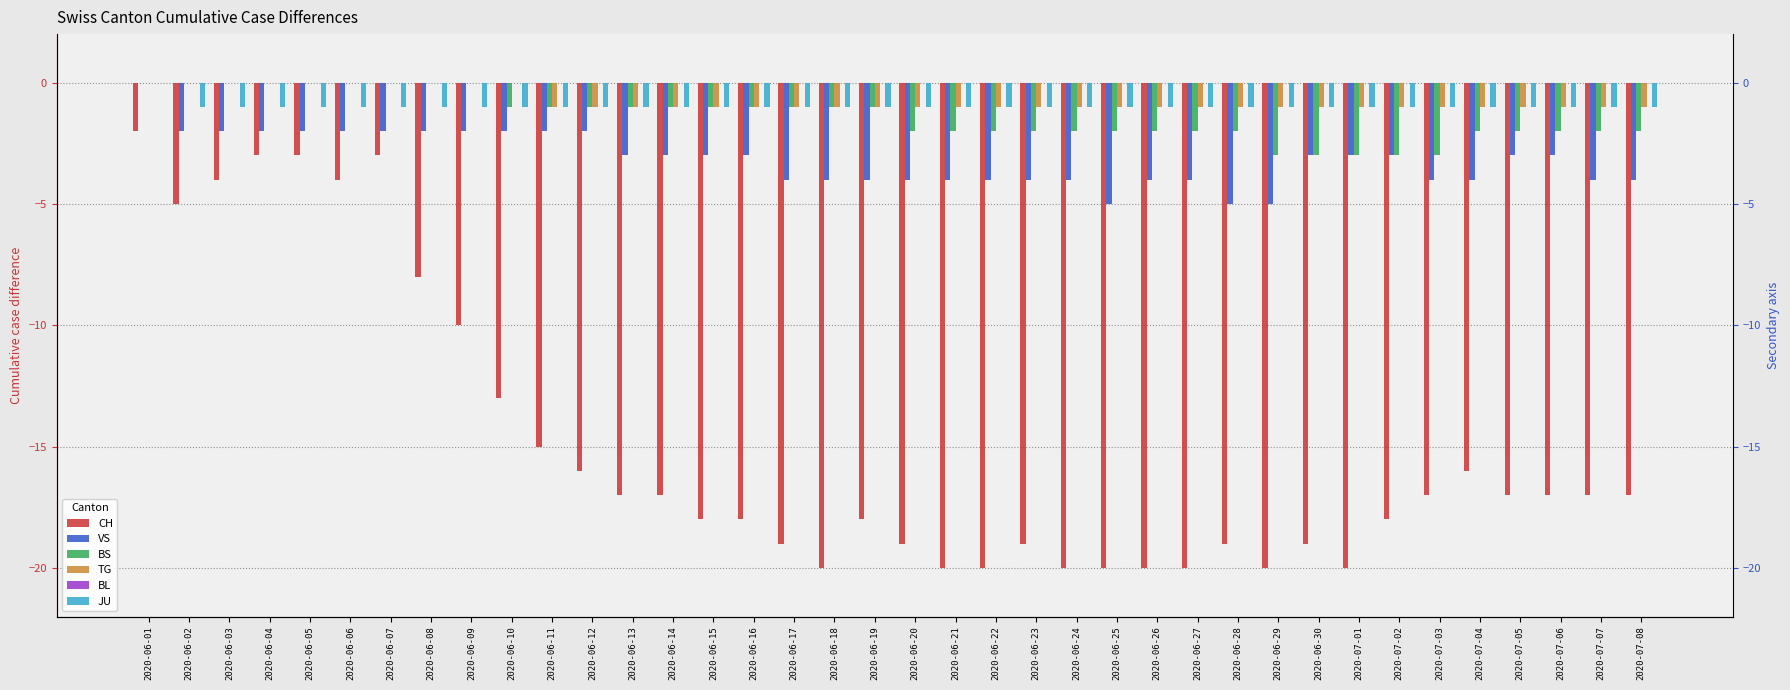

How many bars are there in total?

228